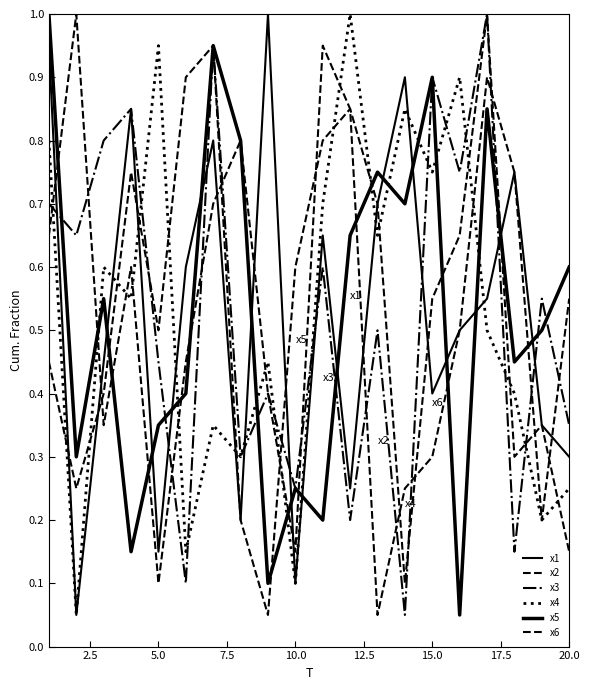

How many lines are shown in the chart?

6